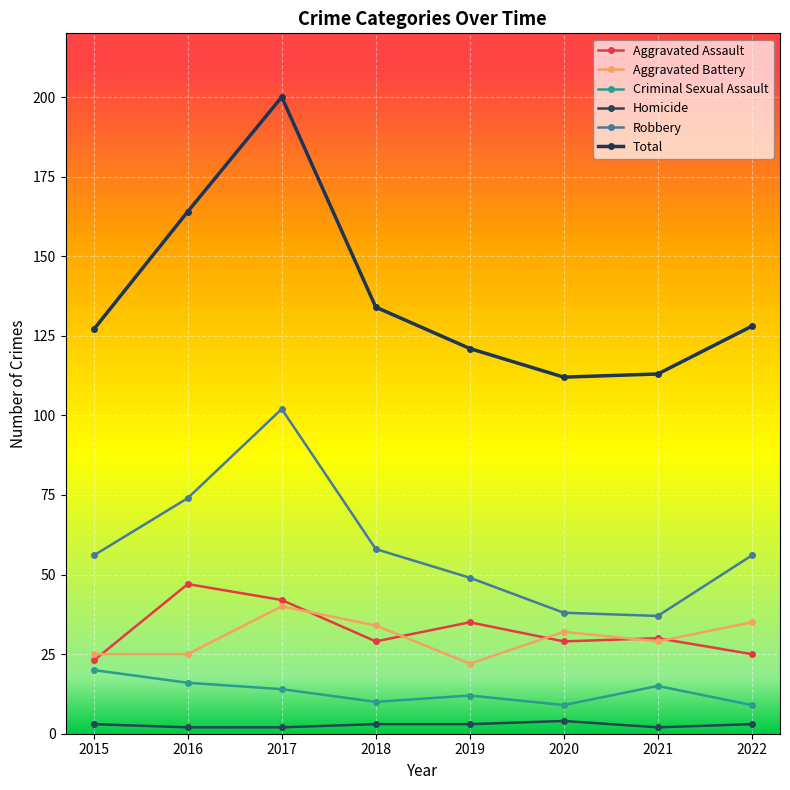

The Robbery series shows 58 at 2018. True or false?

True